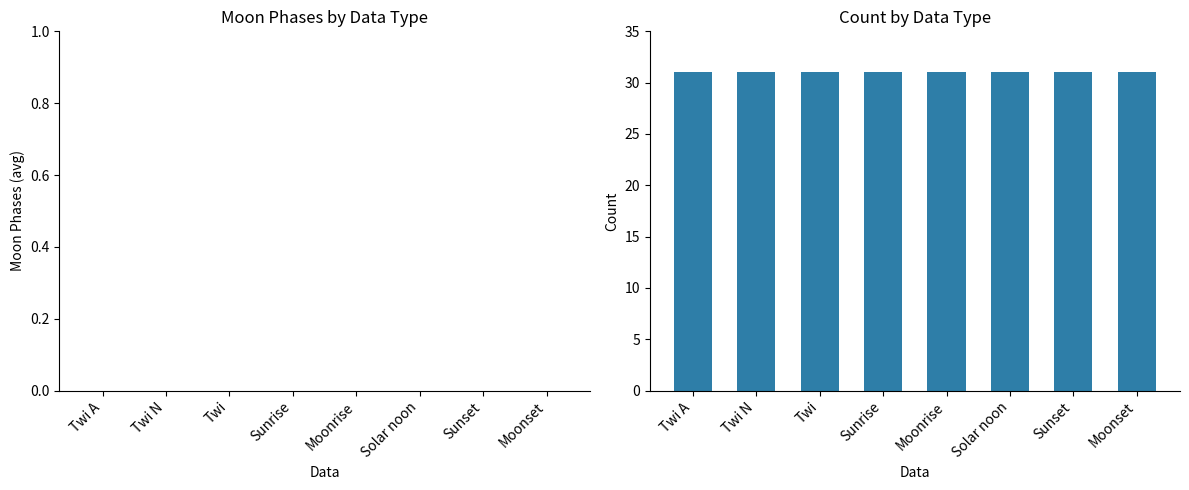

What is the label of the 8th bar from the right?

Twi A